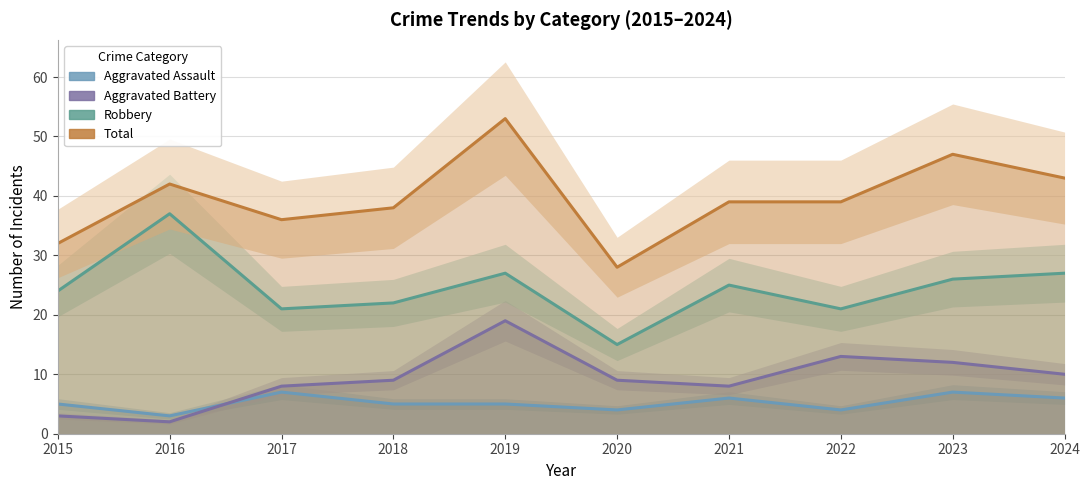

How many lines are shown in the chart?

4